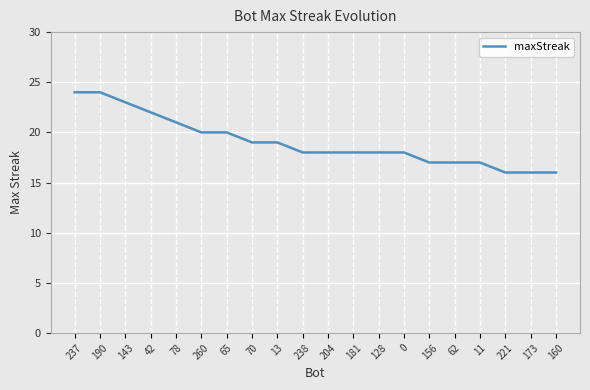

Where does the data first go above 18?

237